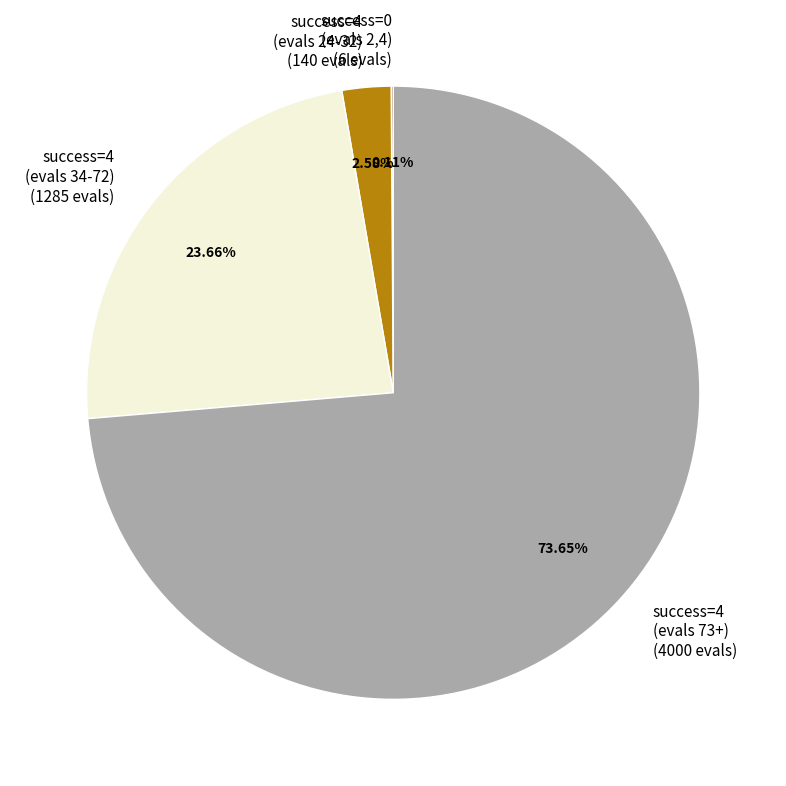

Between success=4 (evals 34-72) (1285 evals) and success=4 (evals 24-32) (140 evals), which is larger?

success=4 (evals 34-72) (1285 evals)